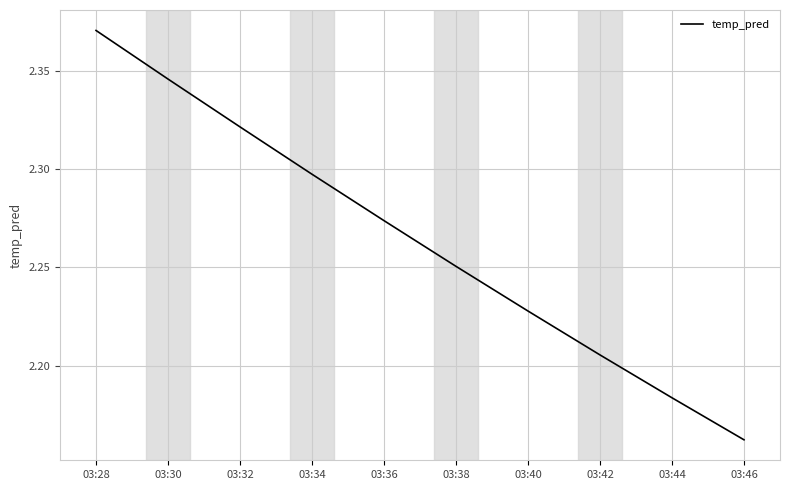

What is the change in value from 03:30 to 03:42?

-0.1